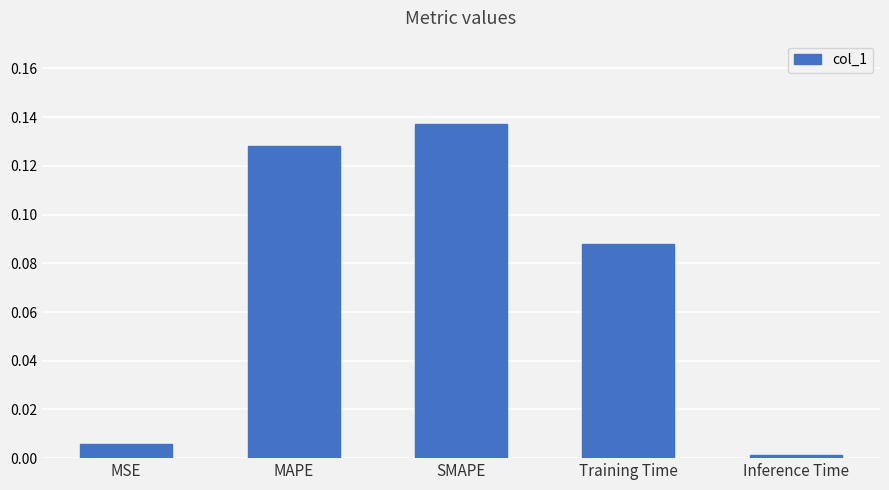

At which category does the chart reach its minimum across all series?

Inference Time